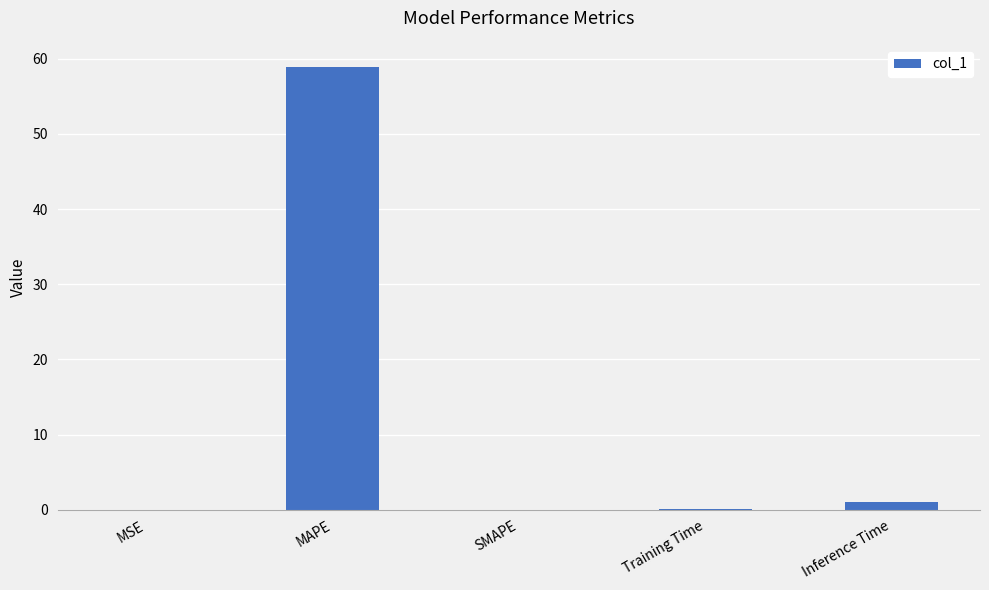

Between MAPE and Training Time, which is larger?

MAPE